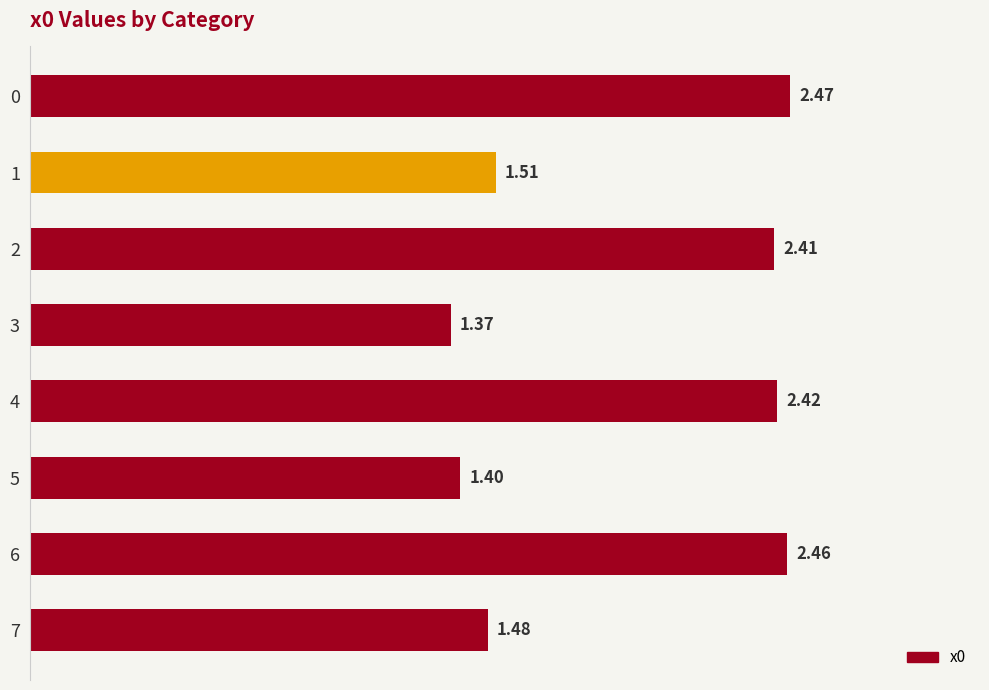

What is the sum of the values at 0 and 5?

3.9